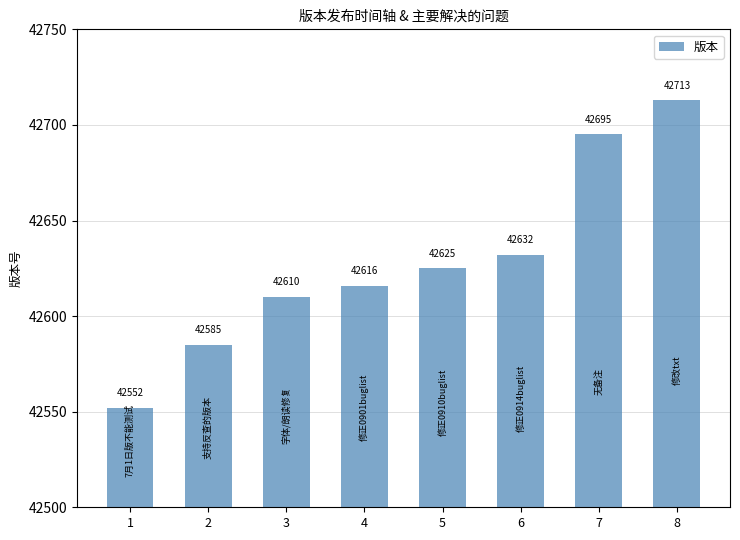

What is the maximum value shown in the chart?

42713